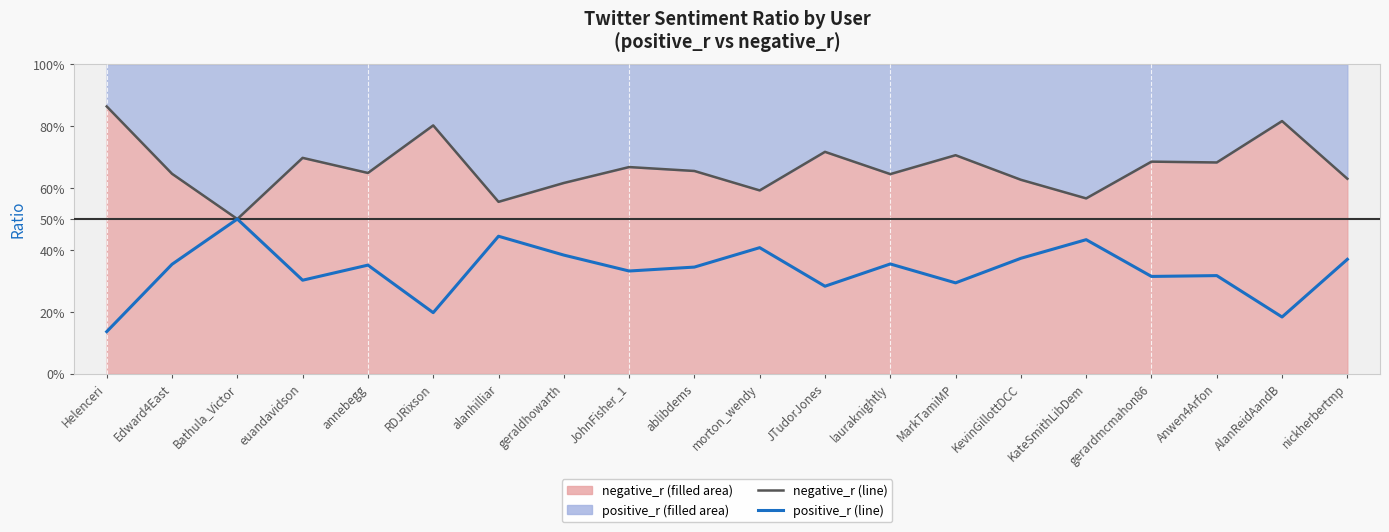

Rank the categories by positive_r line value from highest to lowest.

Bathula_Victor, alanhilliar, KateSmithLibDem, morton_wendy, geraldhowarth, KevinGillottDCC, nickherbertmp, lauraknightly, Edward4East, annebegg, ablibdems, JohnFisher_1, Anwen4Arfon, gerardmcmahon86, euandavidson, MarkTamiMP, JTudorJones, RDJRixson, AlanReidAandB, Helenceri